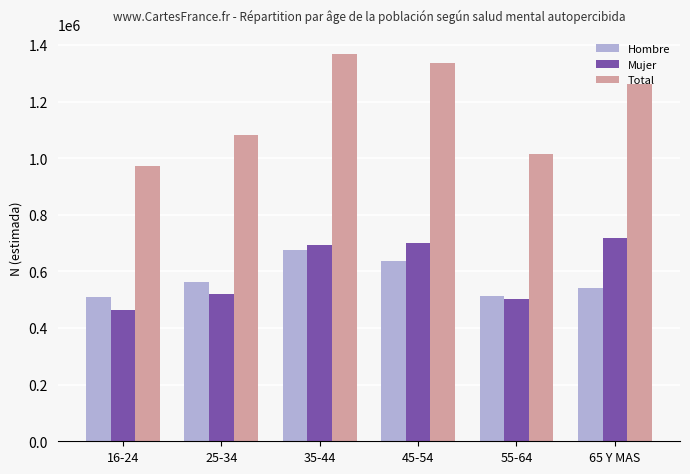

The value of Total at 45-54 is 1337721. True or false?

True